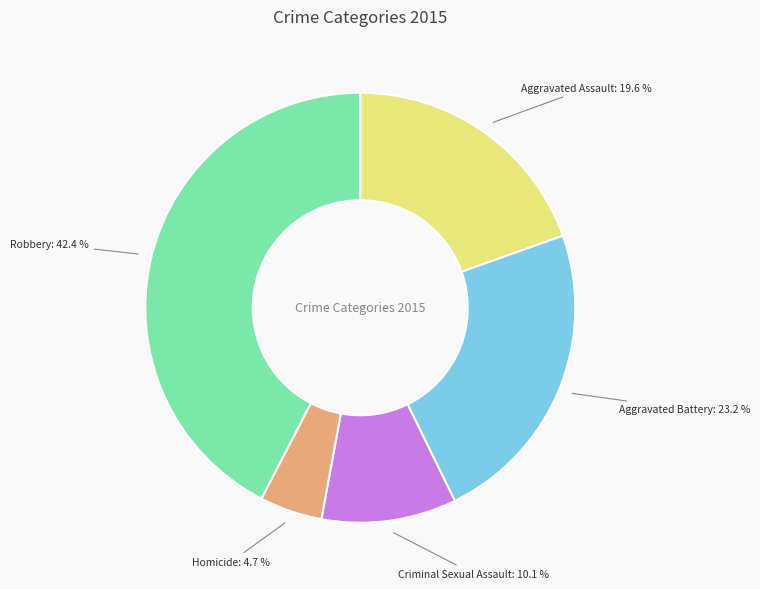

Is there any slice that represents more than half of the pie?

No